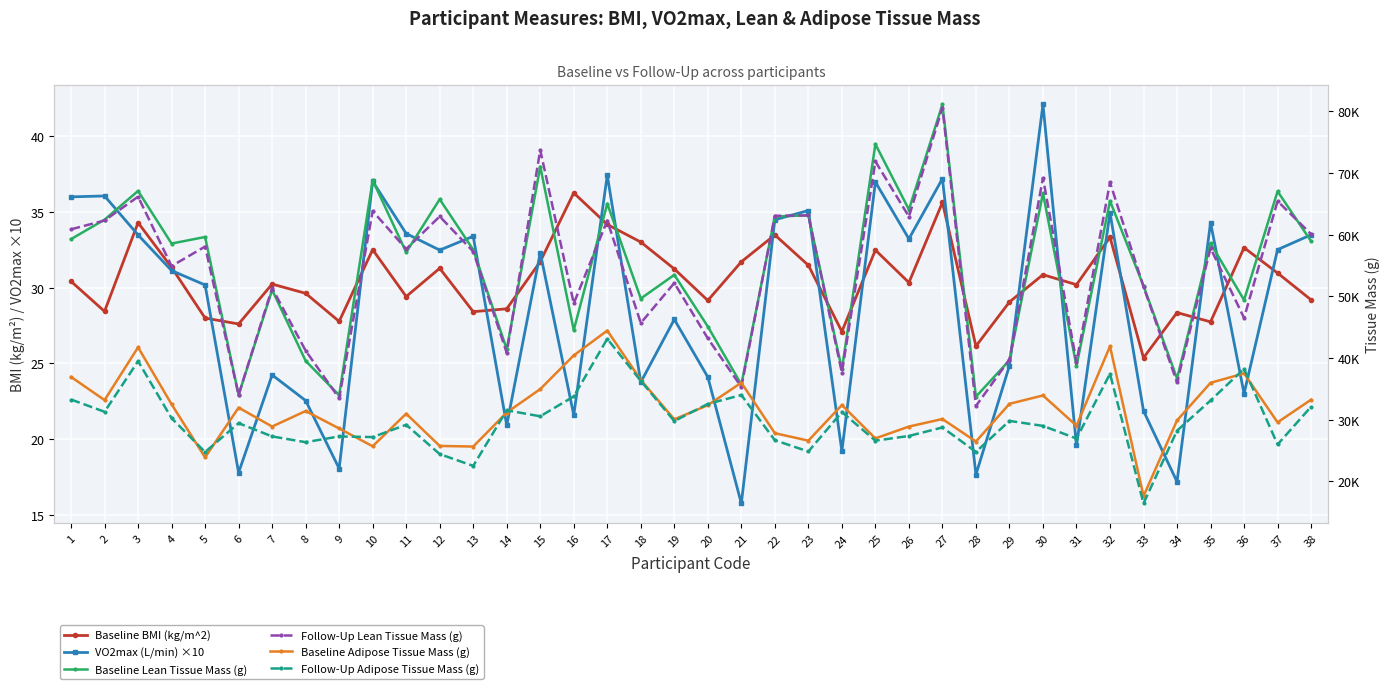

Reading left to right, what are all the values shown in this chart?

Baseline BMI (kg/m^2): 1=30.4	2=28.4	3=34.3	4=31.3	5=28.0	6=27.6	7=30.2	8=29.6	9=27.8	10=32.5	11=29.4	12=31.3	13=28.4	14=28.6	15=31.7	16=36.2	17=34.2	18=33.0	19=31.2	20=29.1	21=31.7	22=33.5	23=31.5	24=27.1	25=32.5	26=30.3	27=35.6	28=26.1	29=29.1	30=30.9	31=30.2	32=33.3	33=25.4	34=28.4	35=27.7	36=32.6	37=31.0	38=29.2
VO2max (L/min) ×10: 1=36.0	2=36.0	3=33.5	4=31.1	5=30.2	6=17.8	7=24.2	8=22.5	9=18.1	10=37.0	11=33.6	12=32.5	13=33.4	14=20.9	15=32.3	16=21.6	17=37.4	18=23.8	19=27.9	20=24.1	21=15.8	22=34.5	23=35.1	24=19.2	25=37.0	26=33.2	27=37.2	28=17.7	29=24.8	30=42.1	31=19.6	32=34.9	33=21.9	34=17.2	35=34.3	36=23.0	37=32.5	38=33.5
Baseline Lean Tissue Mass (g): 1=59266.0	2=62420.0	3=67073.0	4=58545.0	5=59611.0	6=33989.0	7=51025.0	8=39524.0	9=33954.0	10=68816.0	11=57127.0	12=65721.0	13=57550.0	14=41413.0	15=71018.0	16=44517.0	17=65021.0	18=49626.0	19=53468.0	20=45090.0	21=35686.0	22=62917.0	23=63134.0	24=38154.0	25=74660.0	26=64051.0	27=81091.0	28=33721.0	29=39623.0	30=66709.0	31=38688.0	32=65451.0	33=51685.0	34=36657.0	35=58596.0	36=49388.0	37=67009.0	38=58917.0
Follow-Up Lean Tissue Mass (g): 1=60855.0	2=62283.0	3=66143.0	4=54894.0	5=58057.0	6=34019.0	7=51322.0	8=41180.0	9=33456.0	10=63811.0	11=57660.0	12=62939.0	13=57253.0	14=40829.0	15=73714.0	16=48839.0	17=62272.0	18=45662.0	19=52145.0	20=43169.0	21=35300.0	22=63044.0	23=63105.0	24=37611.0	25=71863.0	26=62909.0	27=80561.0	28=32207.0	29=39745.0	30=69175.0	31=39316.0	32=68459.0	33=51542.0	34=36038.0	35=57799.0	36=46481.0	37=65424.0	38=60070.0
Baseline Adipose Tissue Mass (g): 1=36924.0	2=33164.0	3=41721.0	4=32489.0	5=23877.0	6=31944.0	7=28876.0	8=31392.0	9=28563.0	10=25680.0	11=30960.0	12=25730.0	13=25631.0	14=31149.0	15=34943.0	16=40410.0	17=44432.0	18=36427.0	19=30039.0	20=32337.0	21=35984.0	22=27799.0	23=26587.0	24=32366.0	25=26951.0	26=28873.0	27=30095.0	28=26445.0	29=32559.0	30=33914.0	31=29016.0	32=41890.0	33=17597.0	34=29865.0	35=35965.0	36=37490.0	37=29555.0	38=33230.0
Follow-Up Adipose Tissue Mass (g): 1=33255.0	2=31270.0	3=39475.0	4=30231.0	5=24743.0	6=29424.0	7=27270.0	8=26339.0	9=27272.0	10=27166.0	11=29163.0	12=24408.0	13=22498.0	14=31502.0	15=30538.0	16=33757.0	17=43097.0	18=36274.0	19=29763.0	20=32544.0	21=33981.0	22=26655.0	23=24829.0	24=31228.0	25=26584.0	26=27346.0	27=28728.0	28=24770.0	29=29791.0	30=28982.0	31=26932.0	32=37428.0	33=16412.0	34=28209.0	35=33100.0	36=38244.0	37=25970.0	38=32089.0